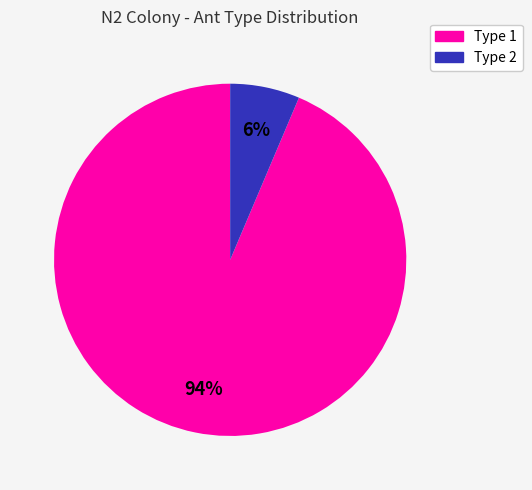

To the nearest percent, what is the average slice percentage?

50%